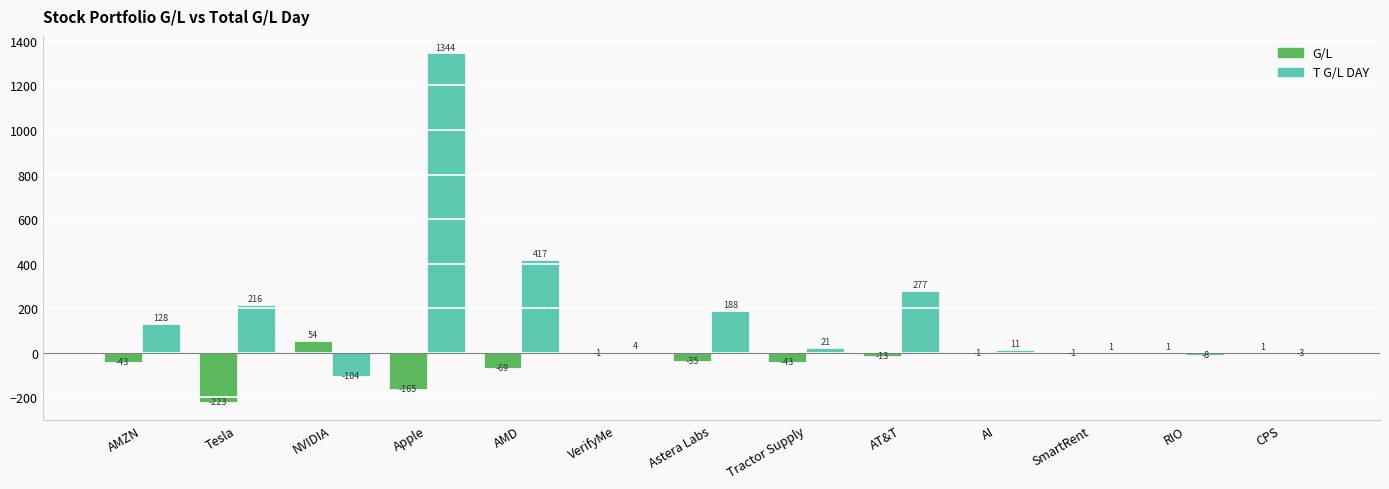

At which label is G/L closest to -84?

AMD